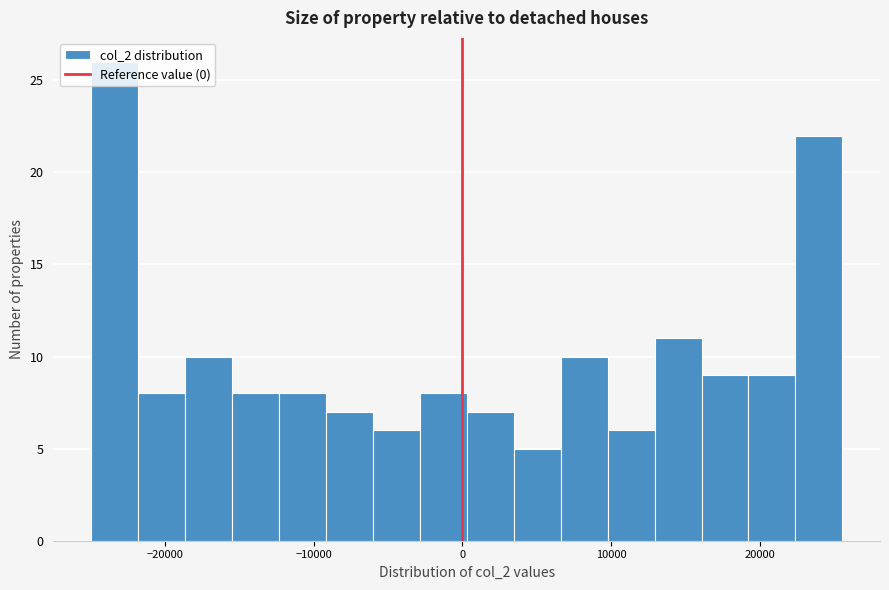

Around what value on the x-axis is the tallest bar? Give the approximate position of its centre, as read against the axis.

-23000